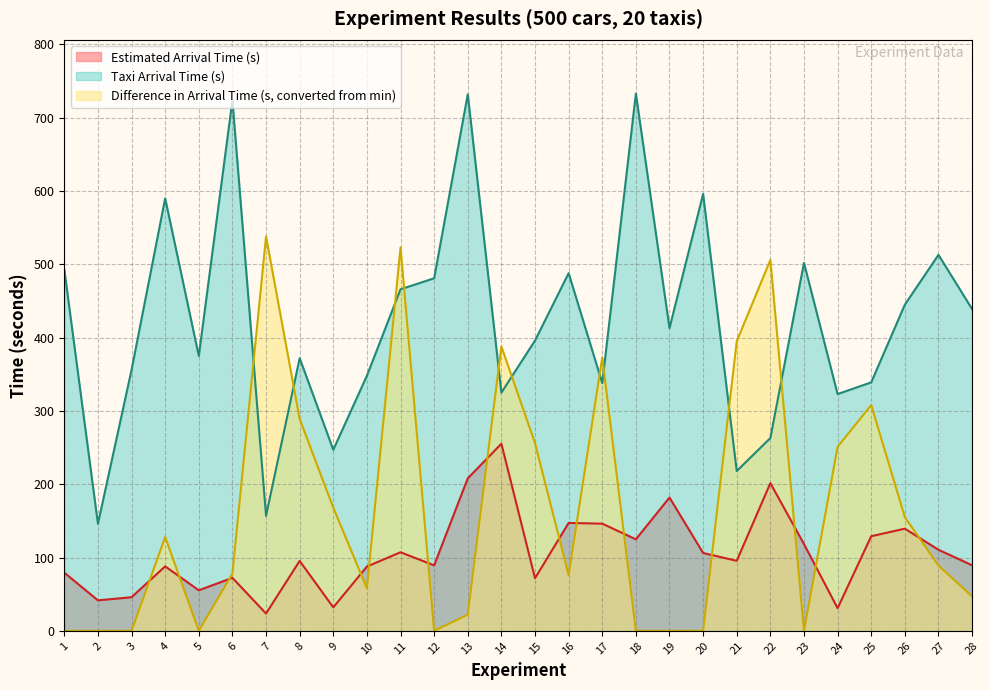

Does the chart display data point markers on the line(s)?

No